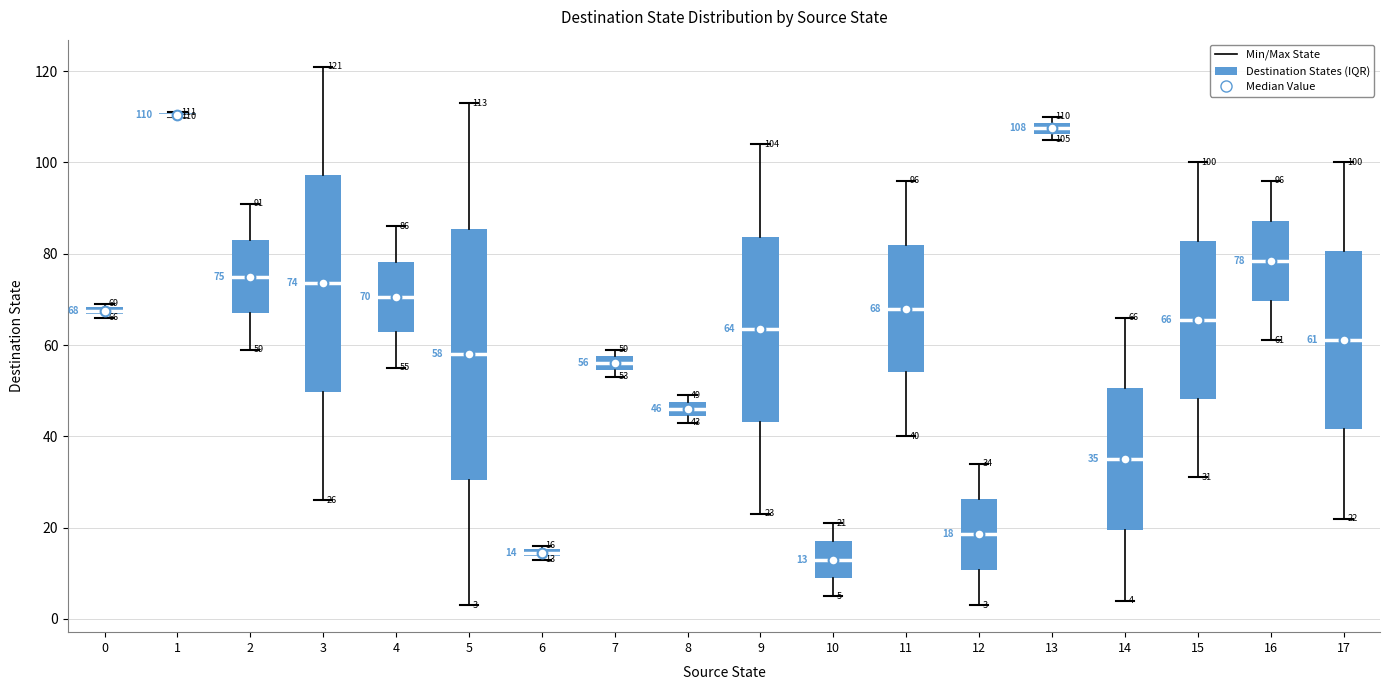

Comparing the boxes themselves (not the whiskers), which one is the tallest?

5